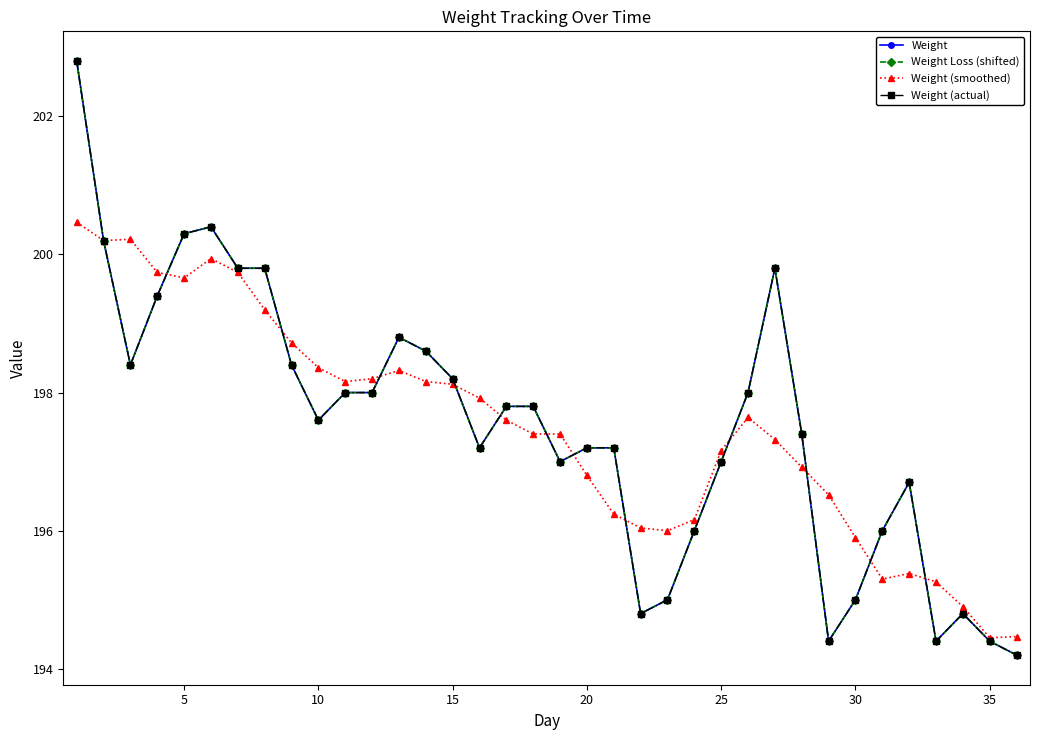

How many lines are shown in the chart?

4